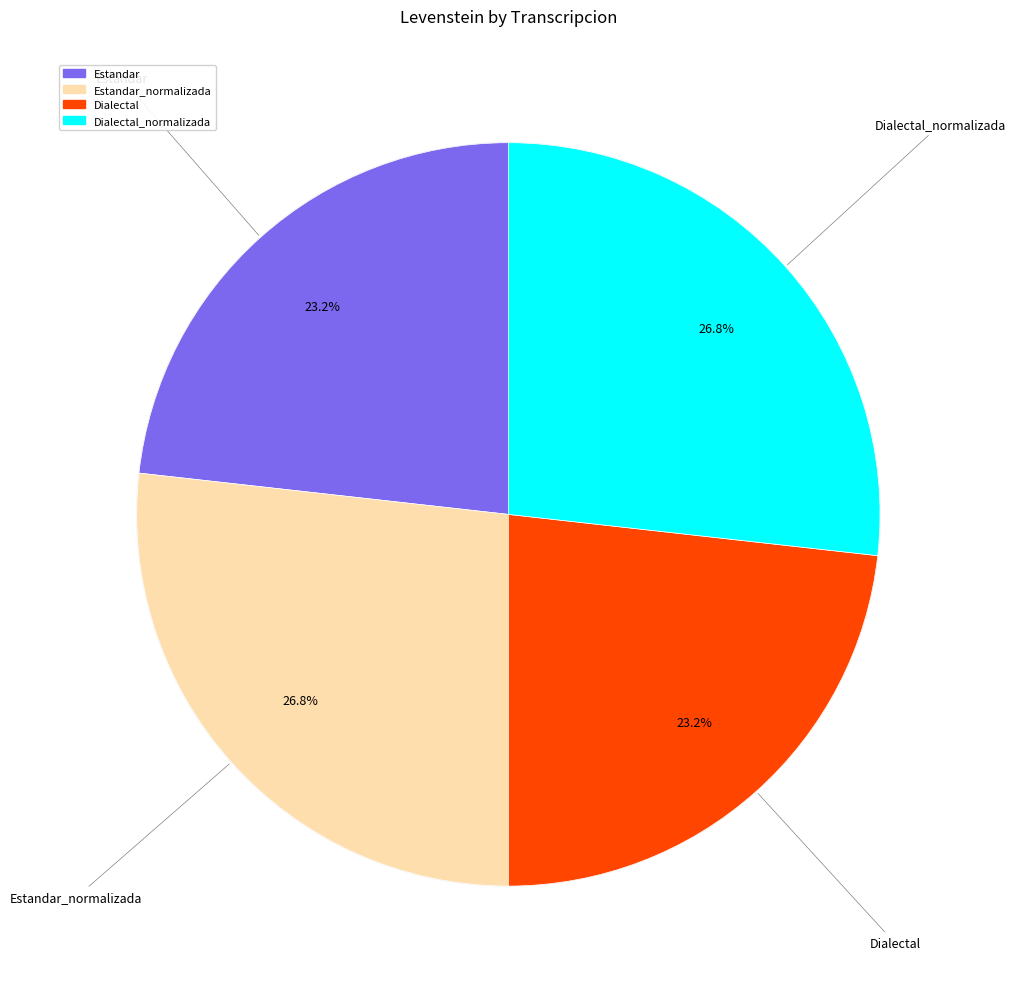

Is it true that Estandar_normalizada is 36% of the pie?

False